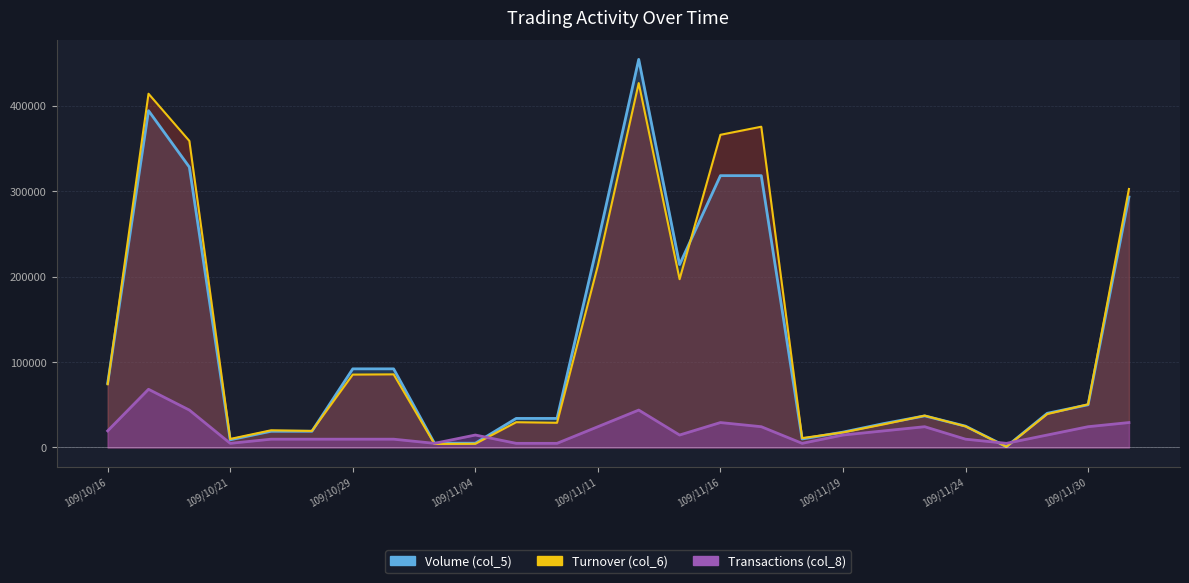

Reading left to right, what are all the values shown in this chart?

Volume (col_5): 75000.0	394000.0	328000.0	9000.0	19000.0	19000.0	92000.0	92000.0	5000.0	5000.0	34000.0	34000.0	240000.0	454000.0	214000.0	318000.0	318000.0	10000.0	18000.0	28000.0	37000.0	25000.0	1000.0	40000.0	50000.0	293000.0
Turnover (col_6): 73950.0	413830.0	358620.0	9990.0	20130.0	19380.0	85290.0	85560.0	4150.0	4320.0	29580.0	28900.0	212910.0	426290.0	196880.0	365780.0	375240.0	11000.0	17650.0	27130.0	37260.0	24750.0	920.0	39100.0	50500.0	302390.0
Transactions (col_8): 19457.1	68100.0	43778.6	4864.3	9728.6	9728.6	9728.6	9728.6	4864.3	14592.9	4864.3	4864.3	24321.4	43778.6	14592.9	29185.7	24321.4	4864.3	14592.9	19457.1	24321.4	9728.6	4864.3	14592.9	24321.4	29185.7